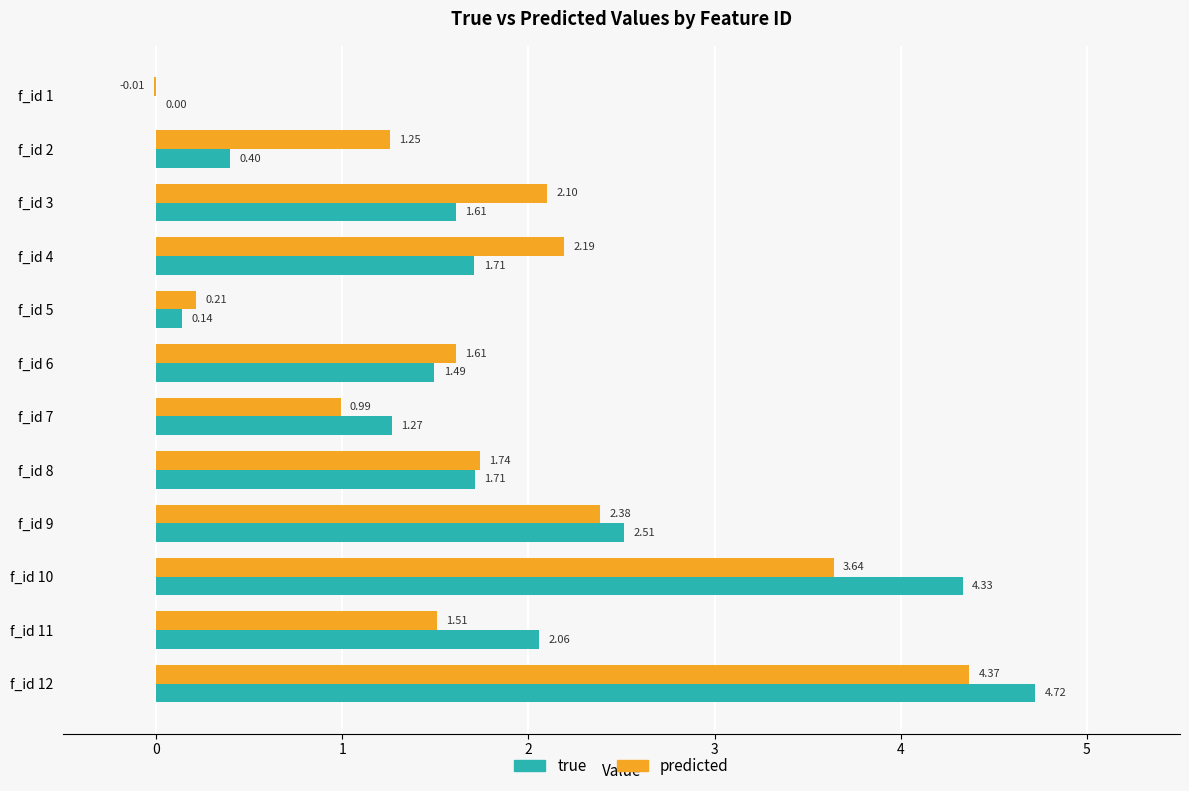

What is the sum of the predicted values at f_id 8 and f_id 7?

2.7